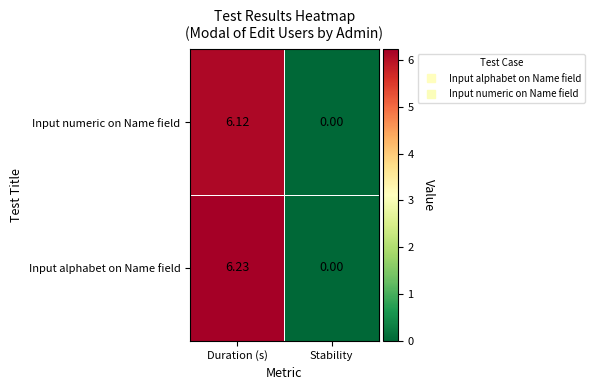

Which category has the highest value in the Input alphabet on Name field series?

Duration (s)